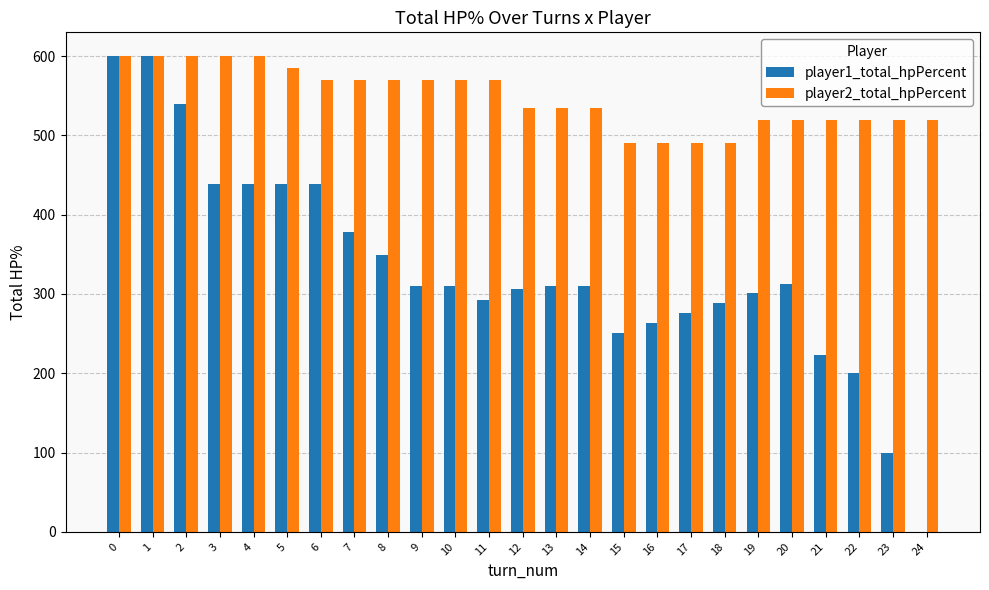

Which series has the largest total across all categories?

player2_total_hpPercent